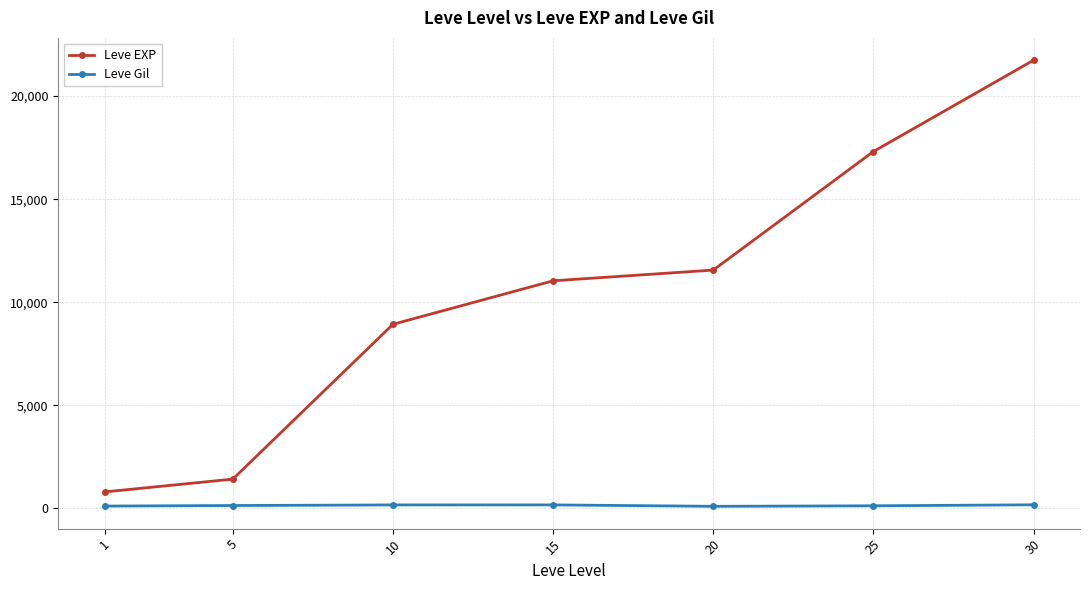

At which label is Leve Gil closest to 138?

5